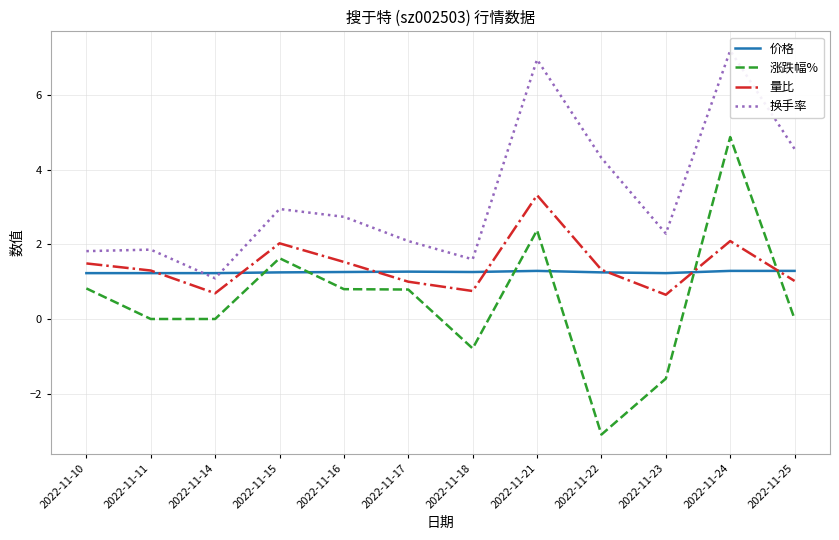

Which series has the largest total across all categories?

换手率